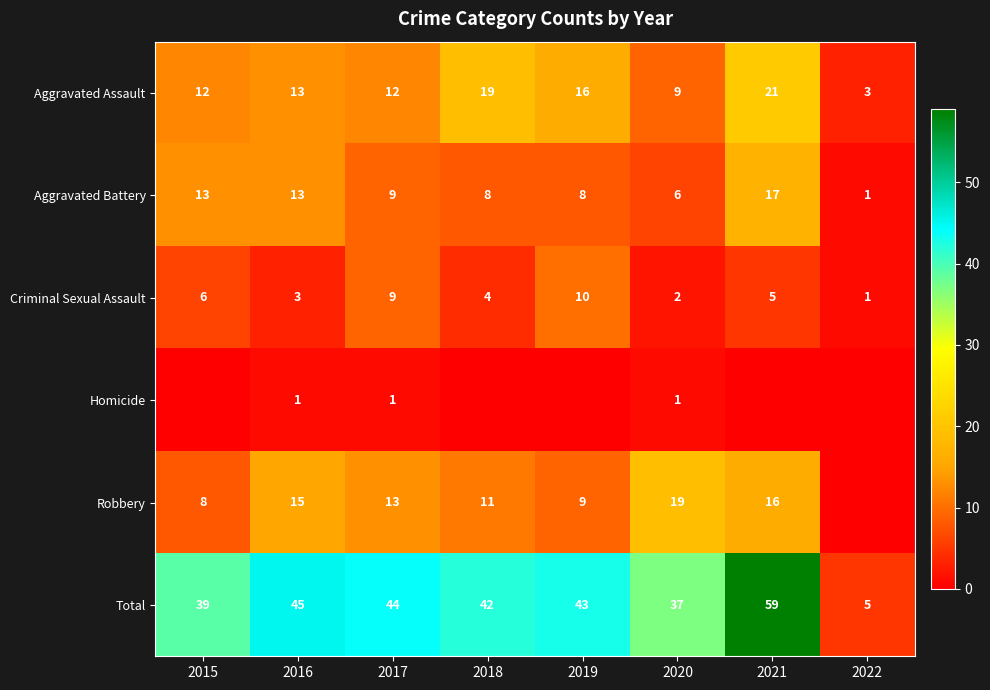

Count the Criminal Sexual Assault values in the range 3 to 9.

5